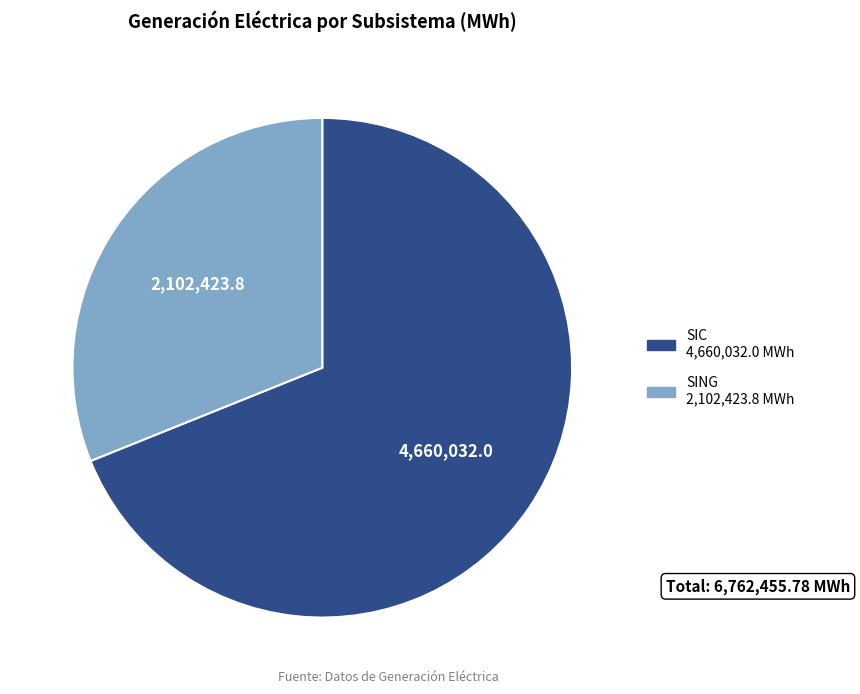

Is there a majority slice in this chart?

Yes